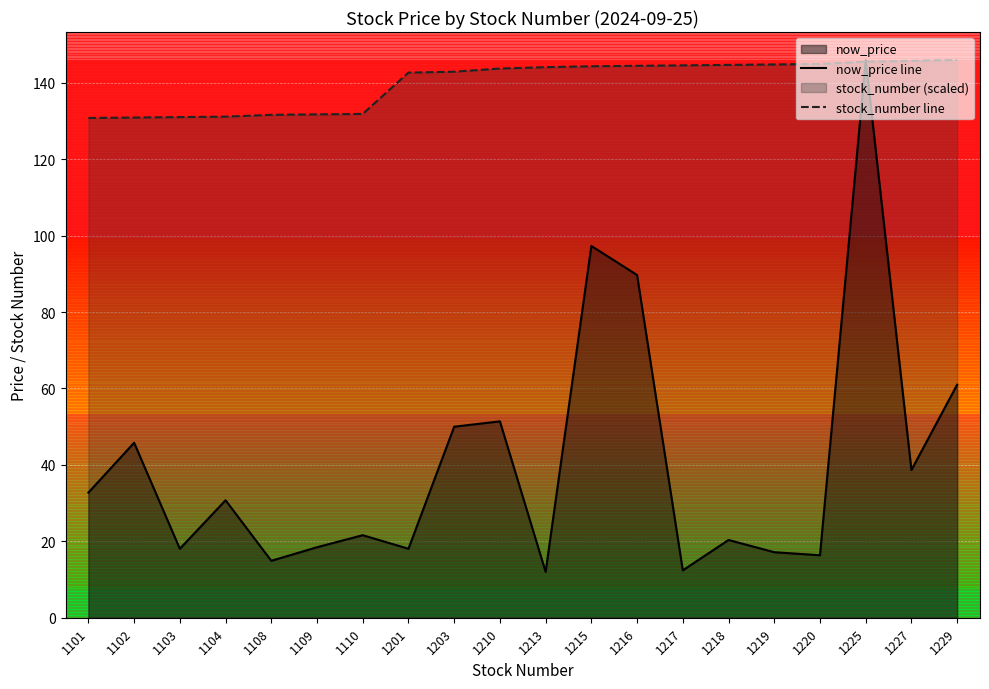

Reading left to right, transcribe all the data shown in this chart.

now_price line: 1101=32.8	1102=45.8	1103=18.1	1104=30.8	1108=14.9	1109=18.4	1110=21.6	1201=18.1	1203=50.0	1210=51.4	1213=12.0	1215=97.3	1216=89.7	1217=12.4	1218=20.4	1219=17.1	1220=16.4	1225=146.0	1227=38.6	1229=61.0
stock_number line: 1101=130.8	1102=130.9	1103=131.0	1104=131.2	1108=131.6	1109=131.7	1110=131.9	1201=142.7	1203=142.9	1210=143.7	1213=144.1	1215=144.3	1216=144.5	1217=144.6	1218=144.7	1219=144.8	1220=144.9	1225=145.5	1227=145.8	1229=146.0